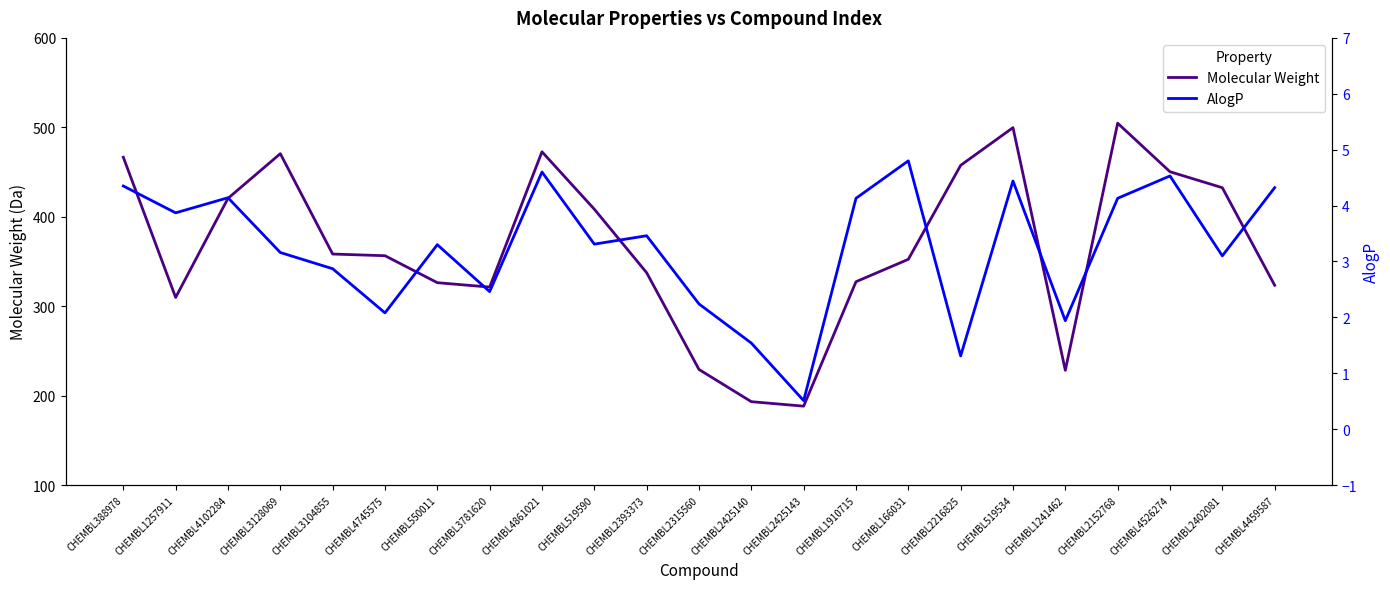

Count the number of data series in this chart.

2